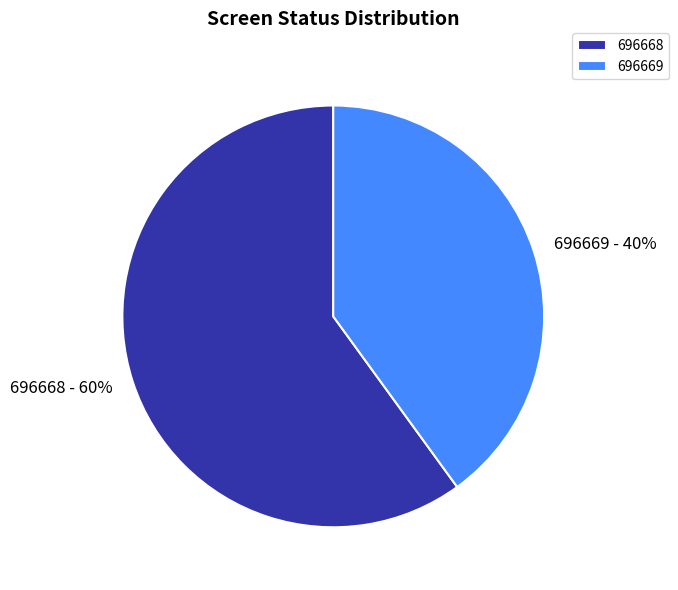

Approximately how many times larger is the value at 696669 compared to 696668?

0.7